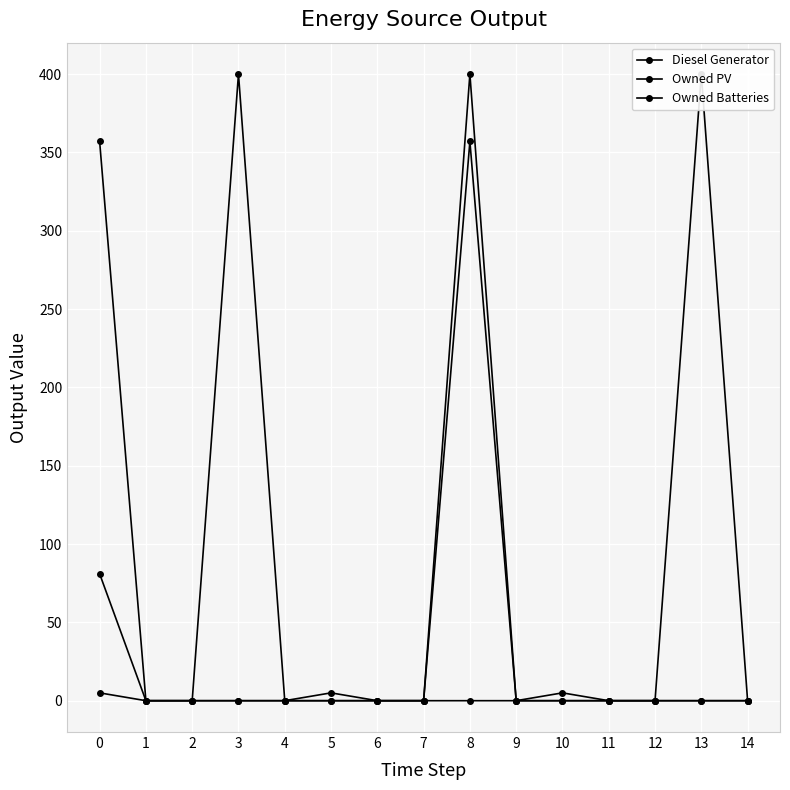

True or false: Owned Batteries and Owned PV cross at least once.

False